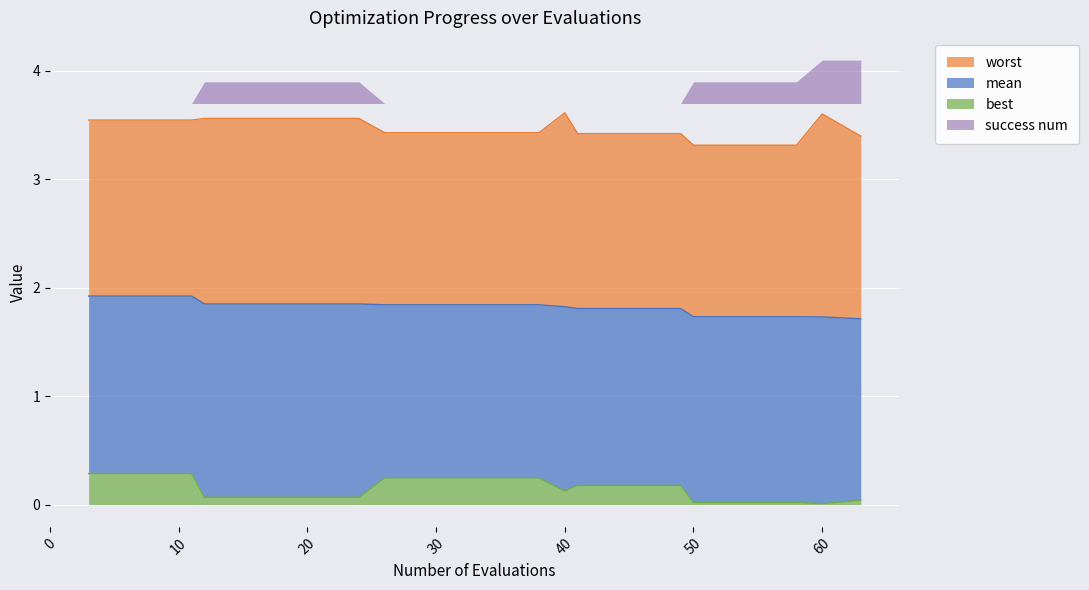

Read the mean value at 24.

1.9